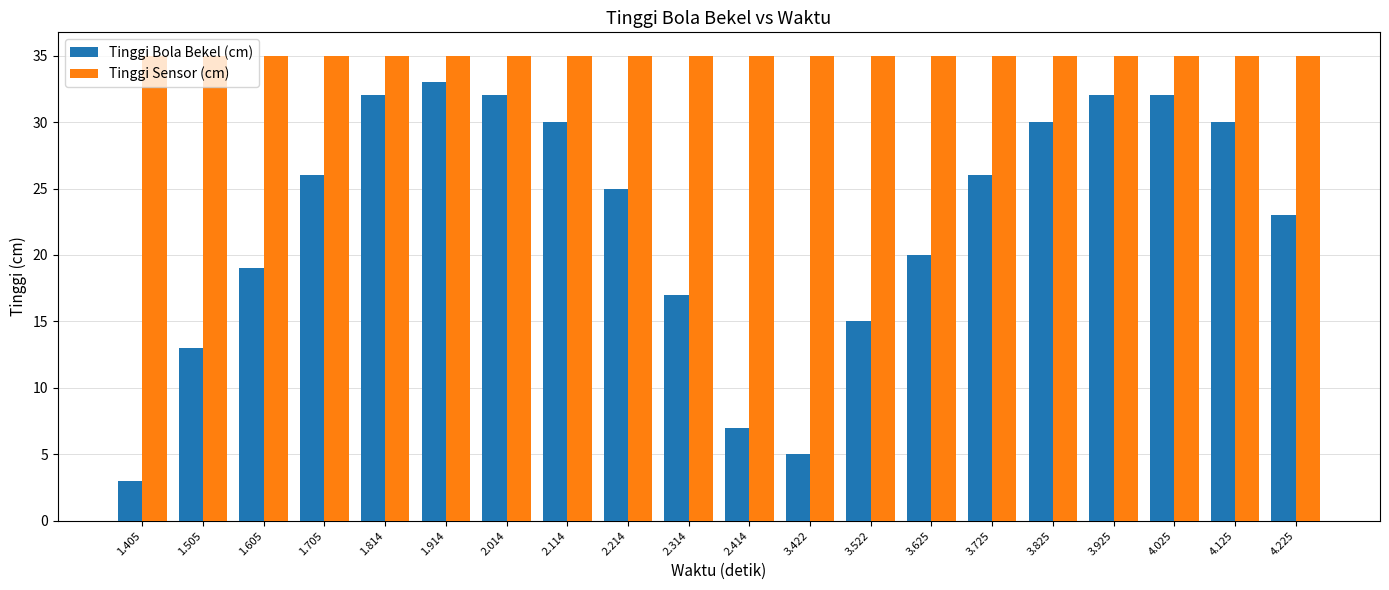

Is the value of Tinggi Sensor (cm) at 4.225 greater than the value of Tinggi Bola Bekel (cm) at 4.125?

Yes